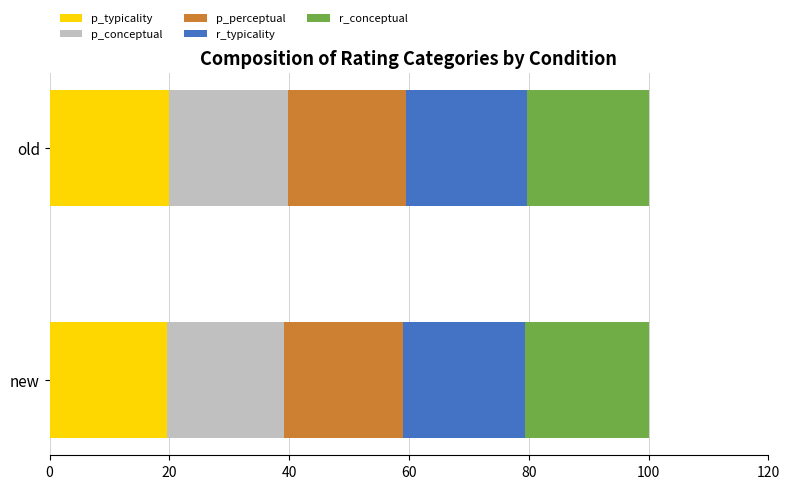

What are all the series names shown in the legend?

p_typicality, p_conceptual, p_perceptual, r_typicality, r_conceptual